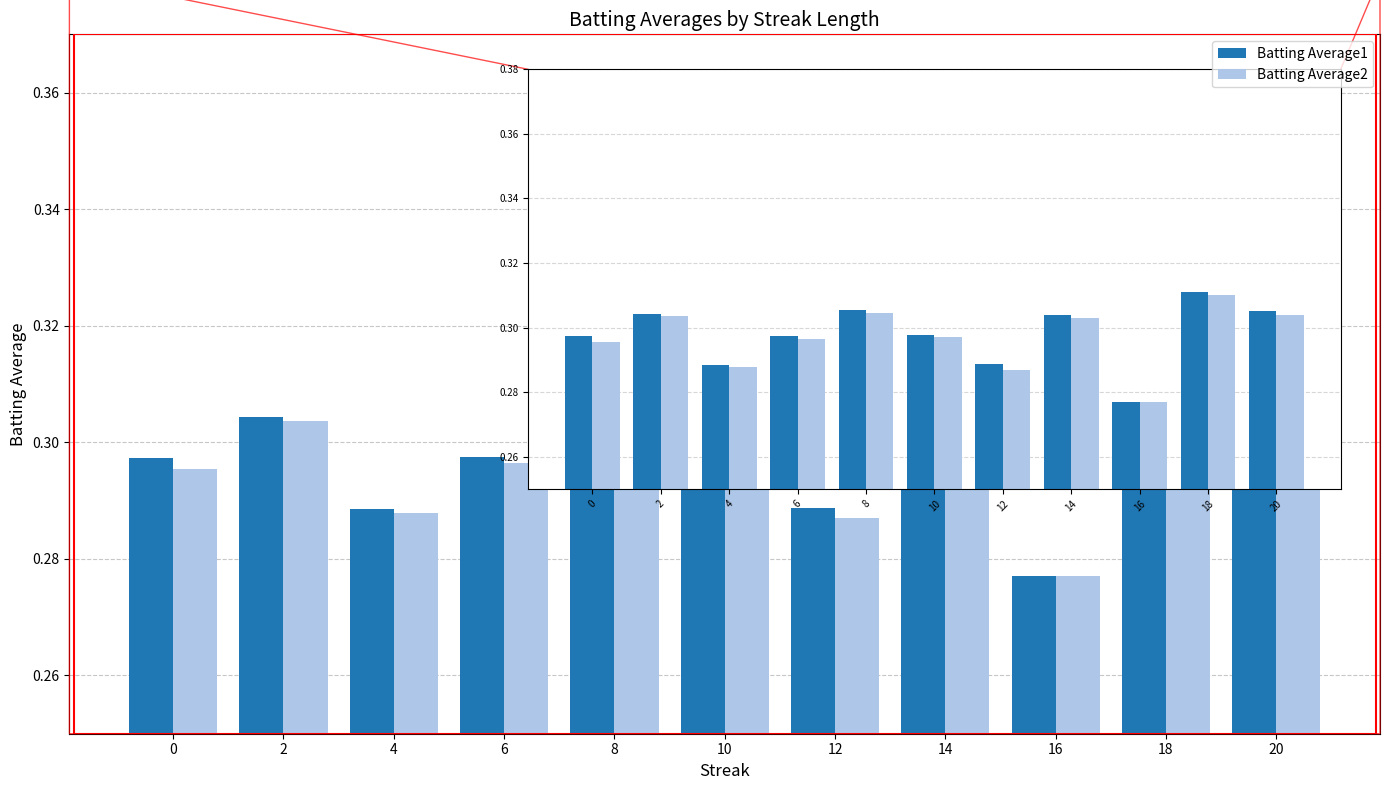

At which category is the sum across all series the highest?

18